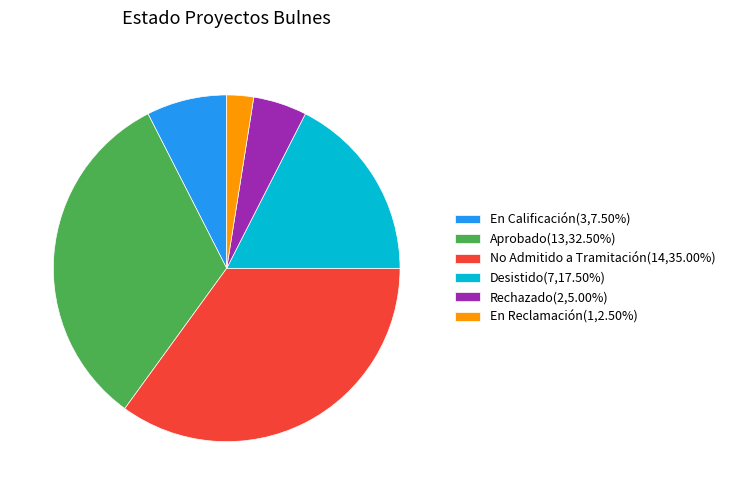

Does No Admitido a Tramitación(14,35.00%) account for over 50% of the chart?

No